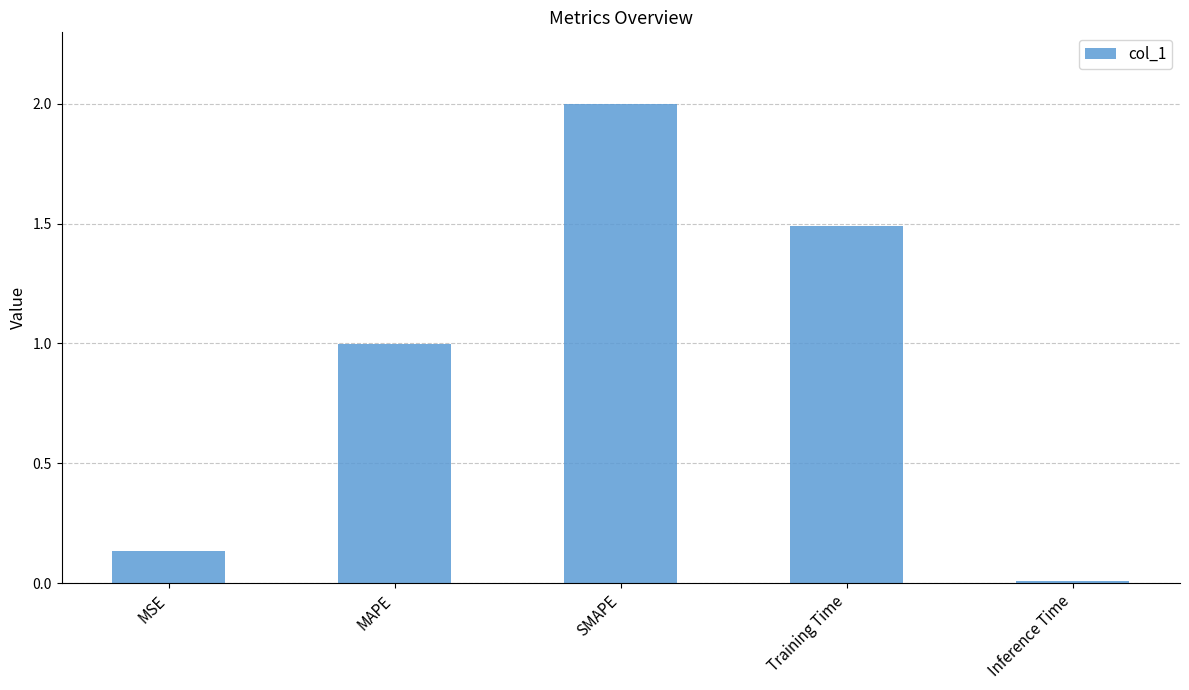

Which category has the lowest value across all series?

Inference Time